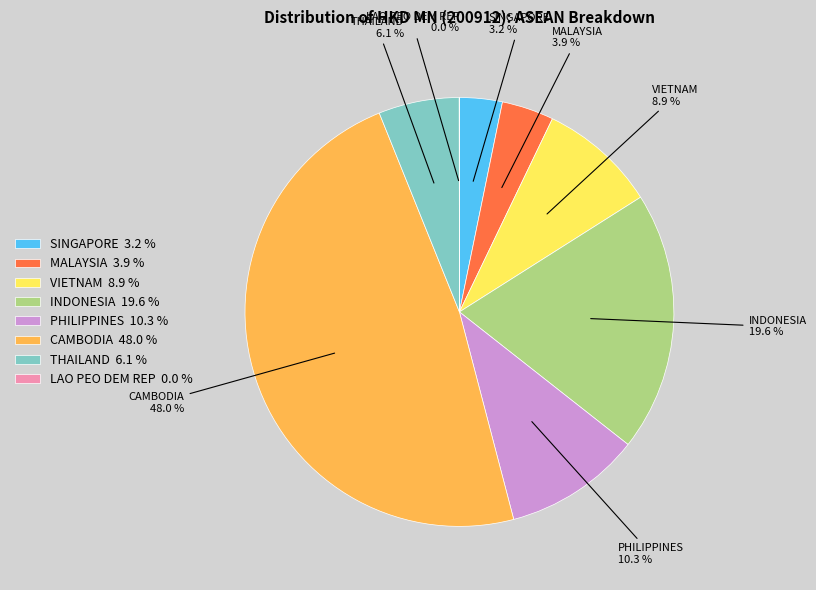

What is the largest slice in the pie chart?

CAMBODIA